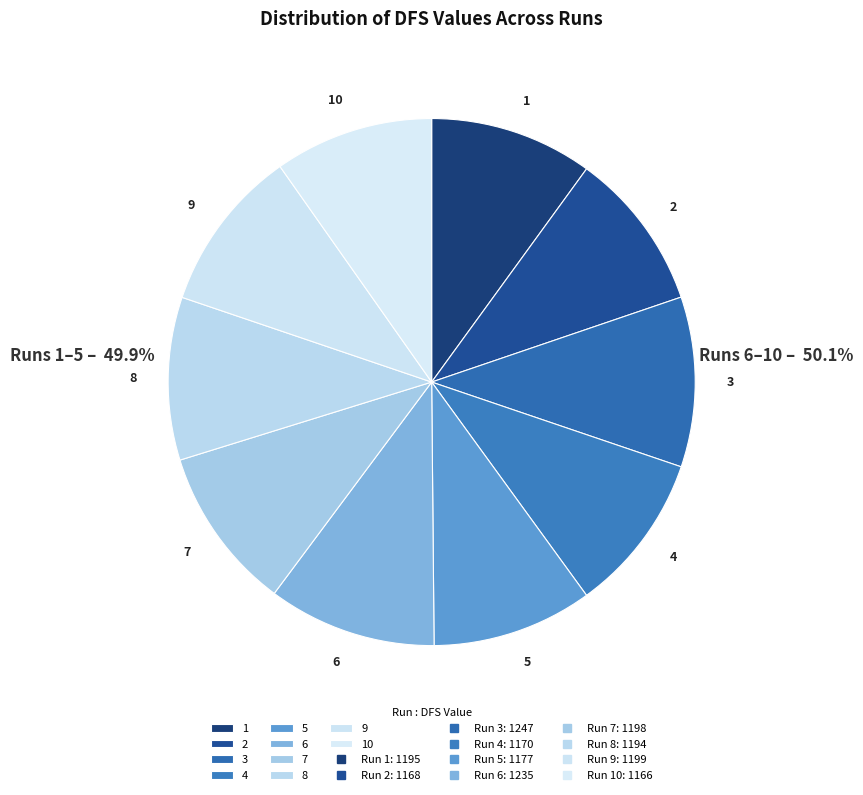

Does 2 account for over 50% of the chart?

No